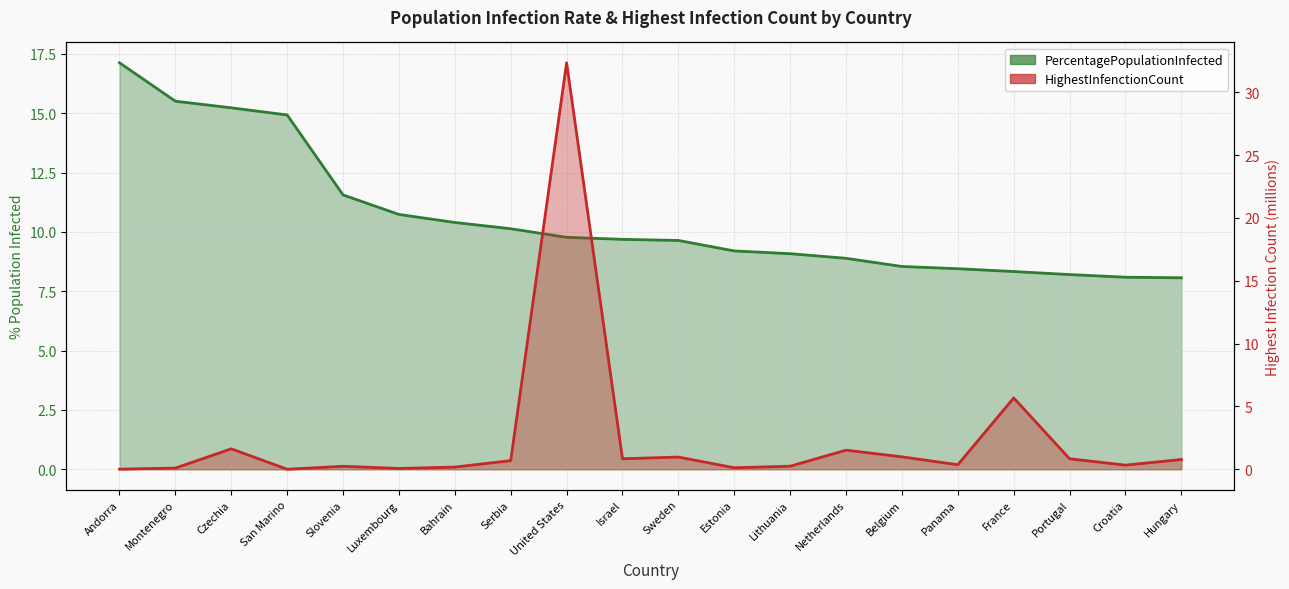

How many intersections are there between HighestInfenctionCount and PercentagePopulationInfected?

2